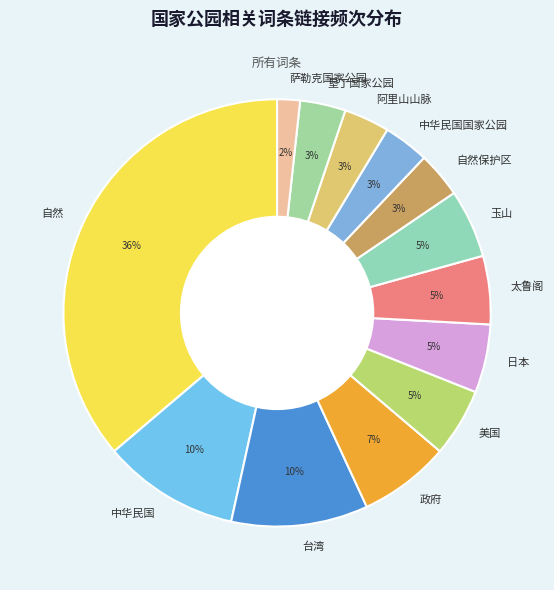

Is 自然 the majority of the pie?

No